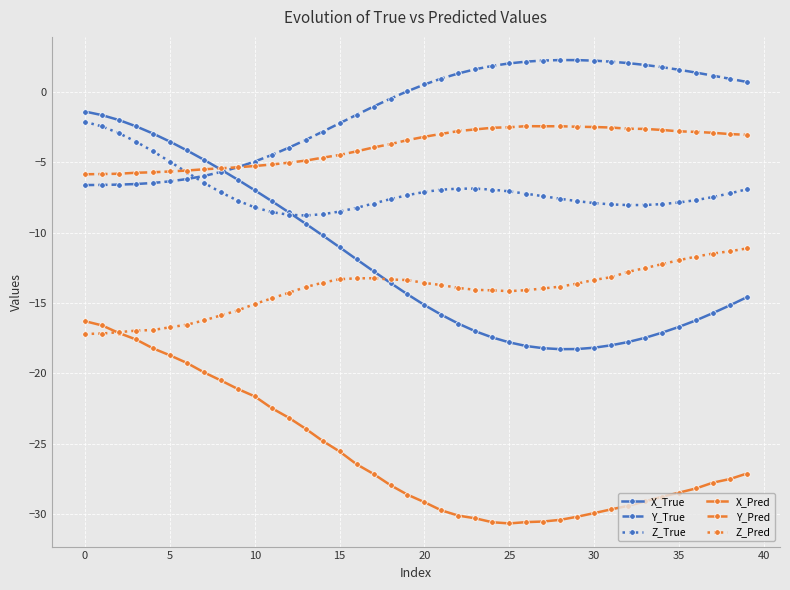

True or false: Z_True and Z_Pred intersect in this chart.

False